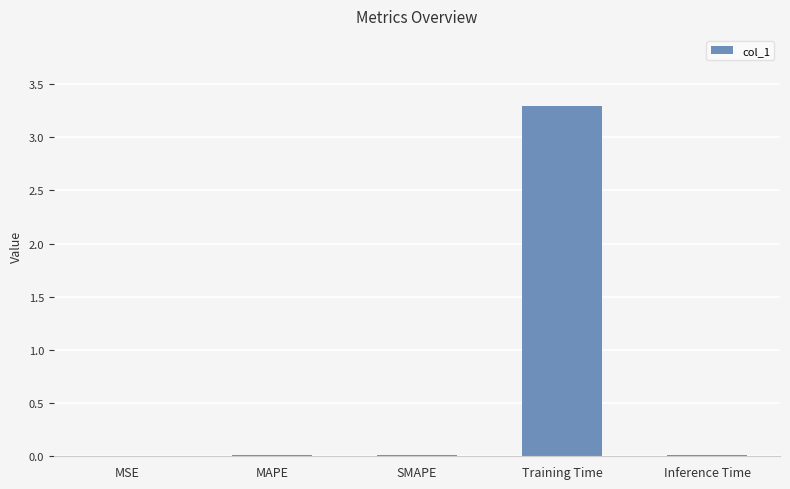

How many series are shown in this chart?

1